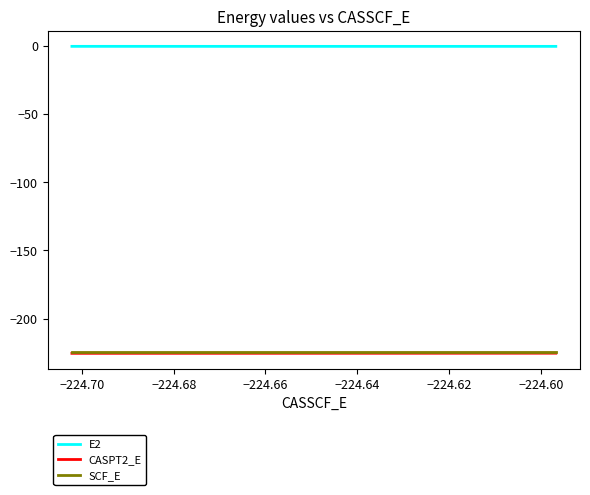

What is the maximum value for CASPT2_E?

-225.2